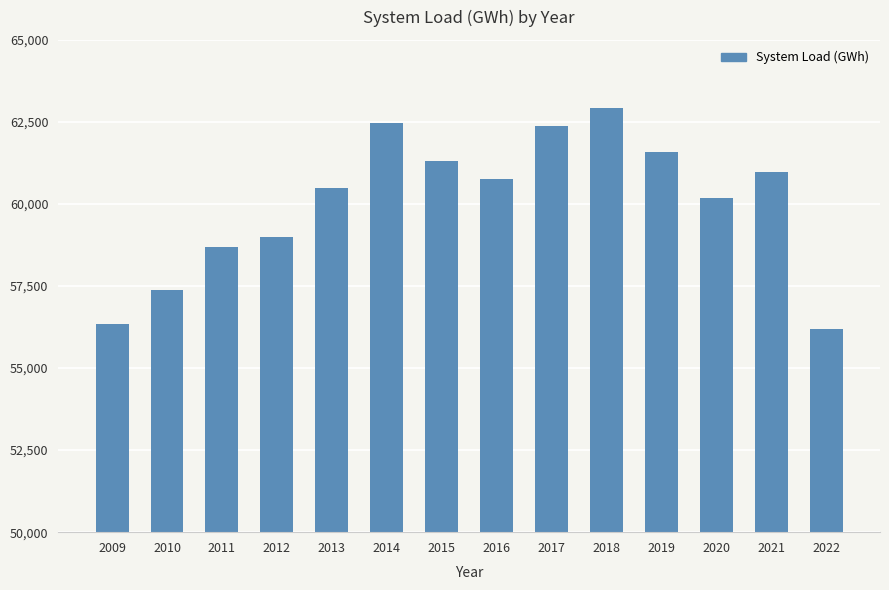

Reading left to right, what are all the values shown in this chart?

2009=56358	2010=57377	2011=58681	2012=59004	2013=60480	2014=62479	2015=61299	2016=60775	2017=62383	2018=62919	2019=61599	2020=60172	2021=60961	2022=56178